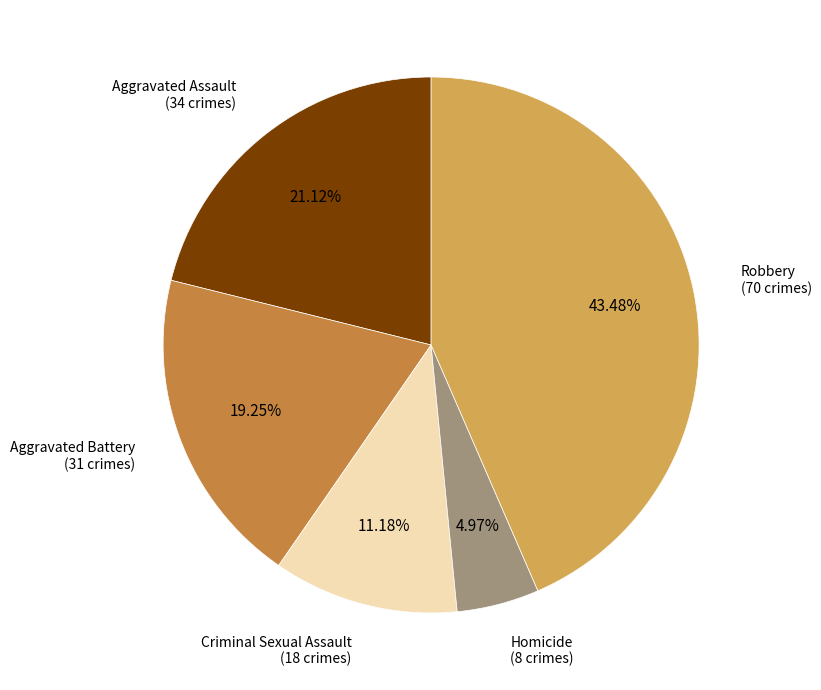

Is Homicide the majority of the pie?

No